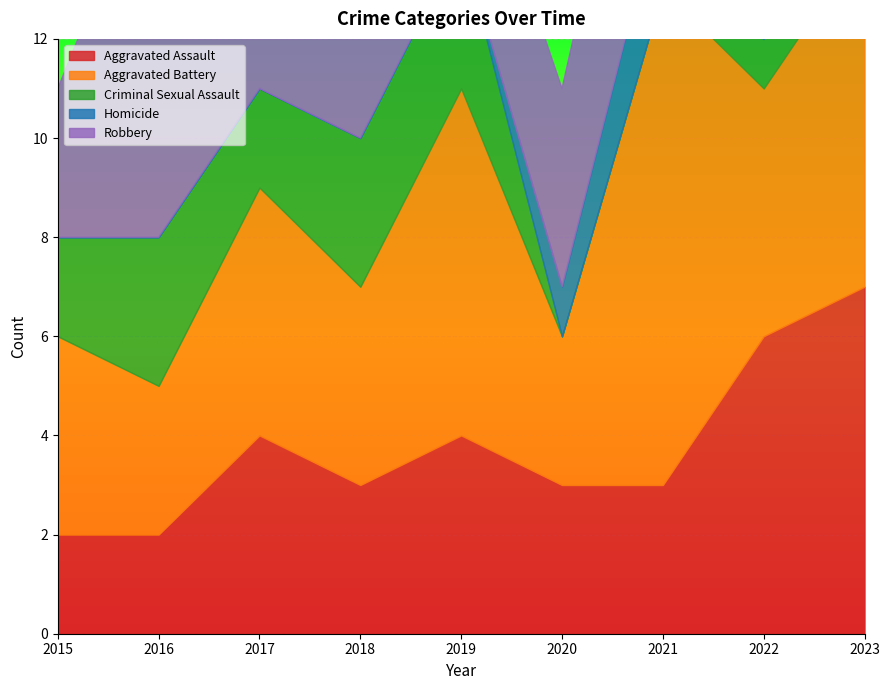

Is the value of Homicide at 2018 greater than the value of Aggravated Assault at 2022?

No